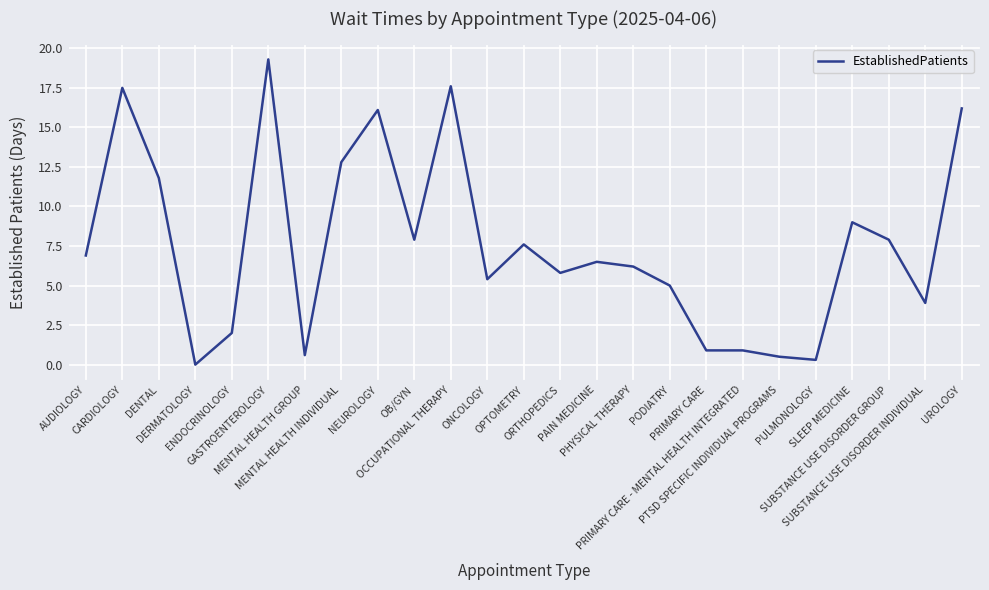

At which label is the value closest to 9?

SLEEP MEDICINE